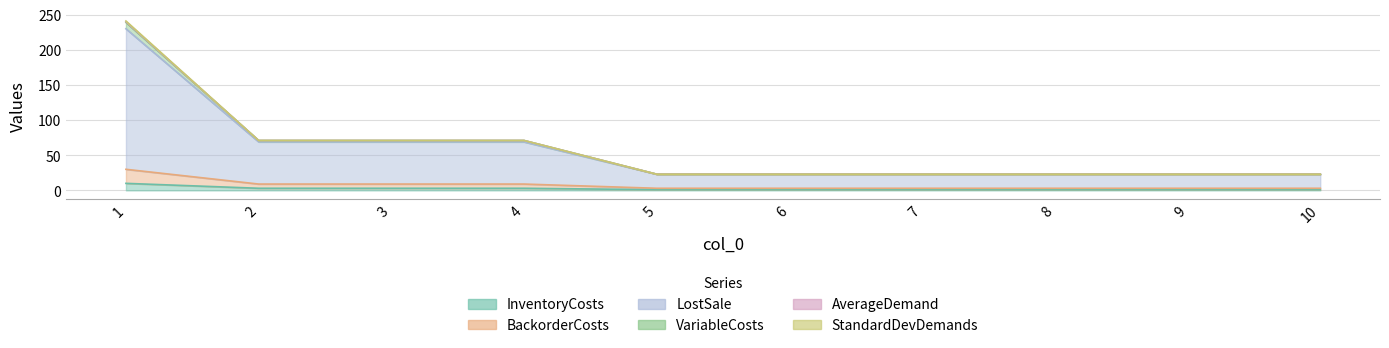

True or false: InventoryCosts and BackorderCosts intersect in this chart.

False